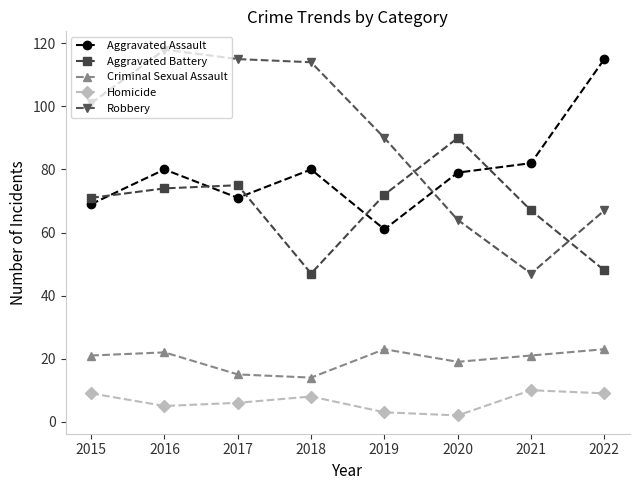

The value of Aggravated Battery at 2017 is 75. True or false?

True